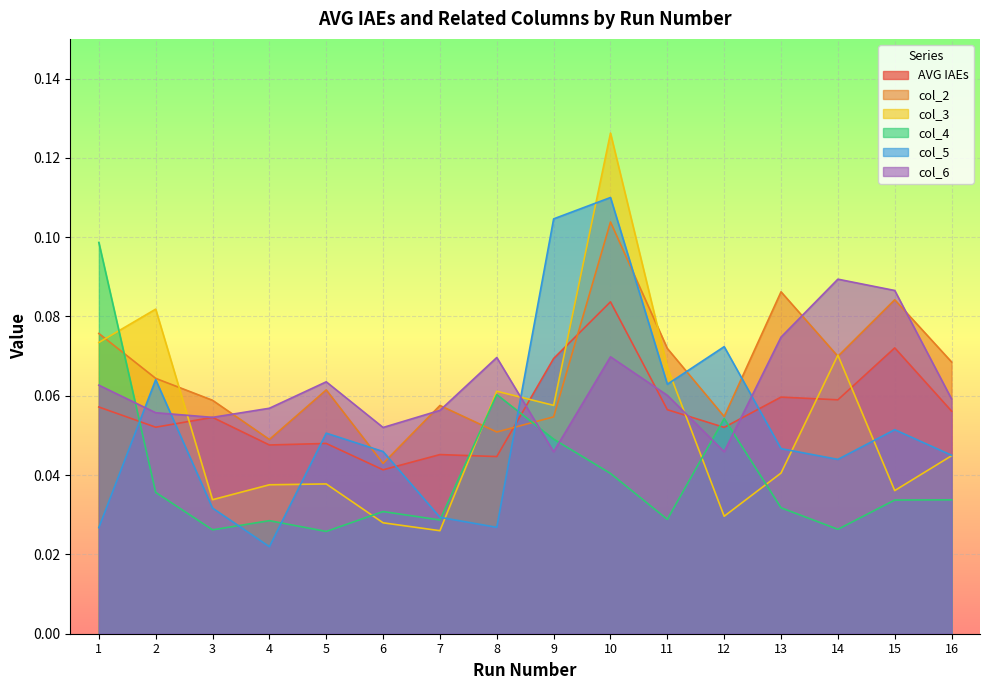

Between 2 and 14, which is larger?

14